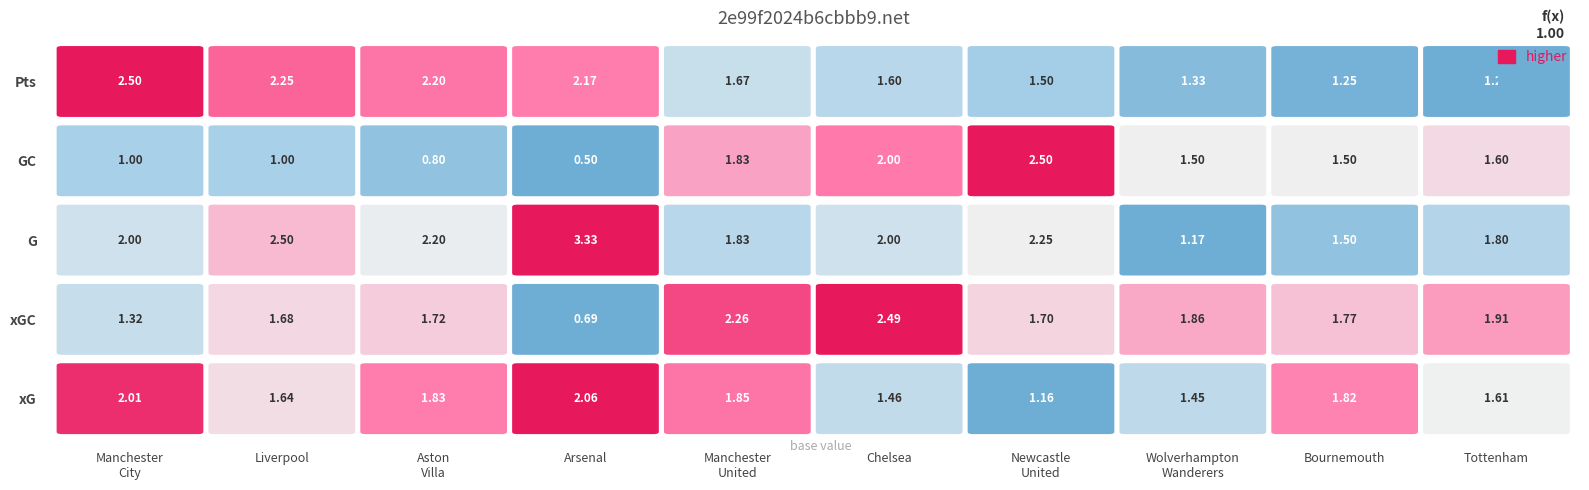

True or false: GC has a value of 0.9 at 19.

False